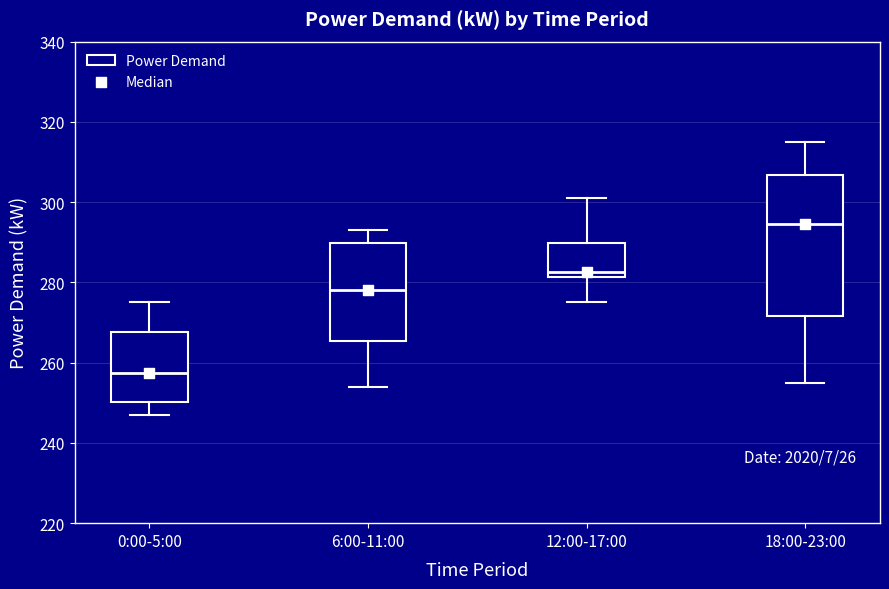

Which box has the highest median line?

18:00-23:00